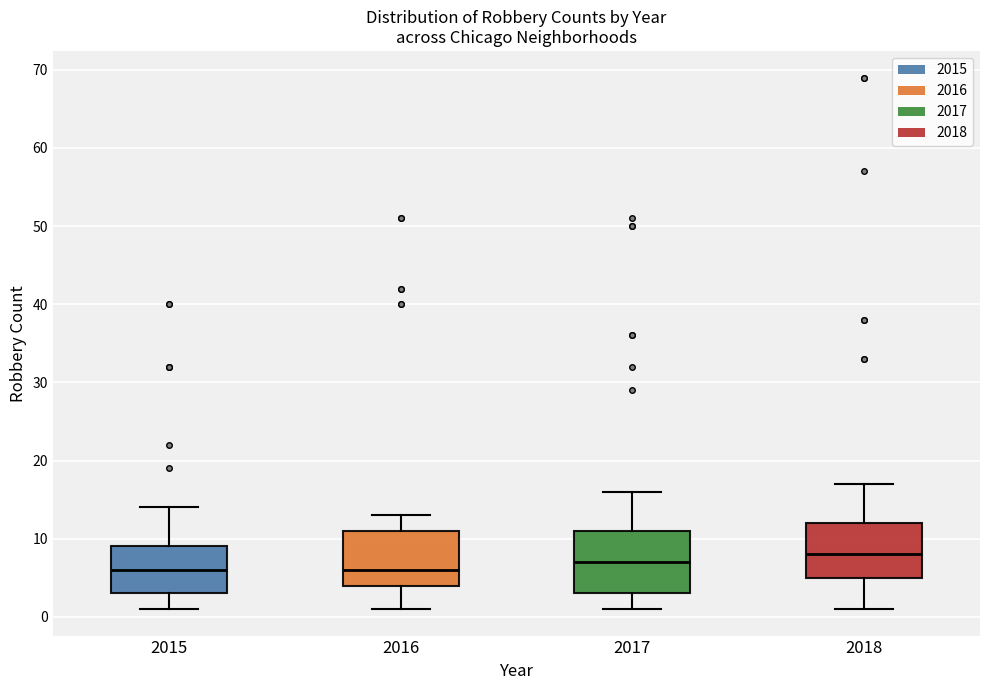

Where is the lower edge of the box at x = 2018 on the y-axis? The values are not printed on the chart, so give them approximately, as read against the axis.

5